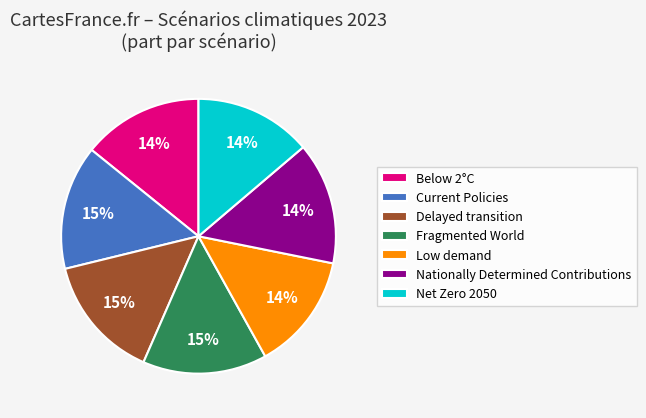

Is Delayed transition the majority of the pie?

No